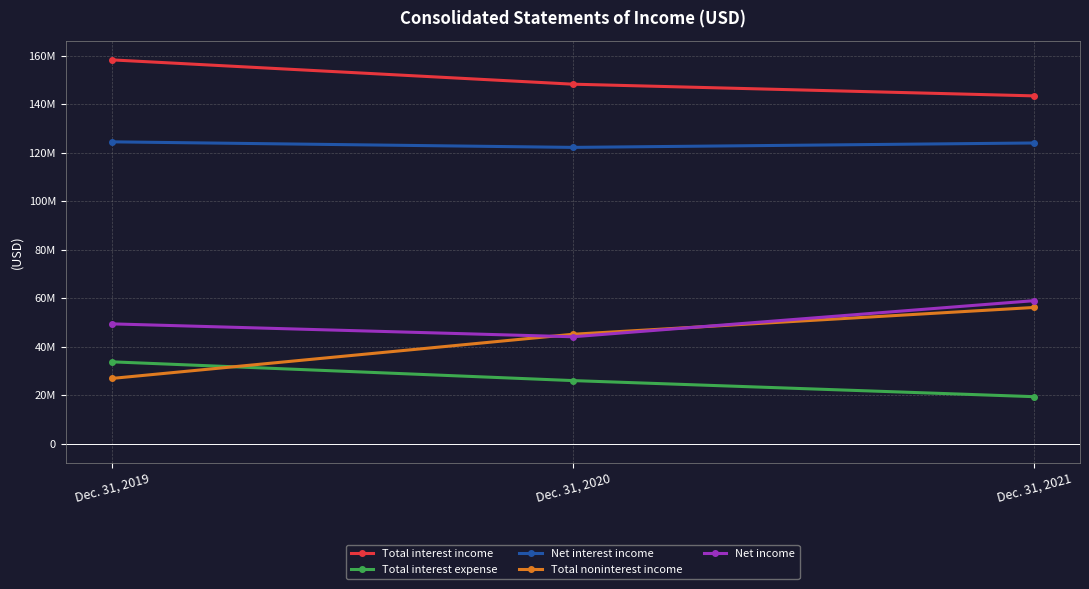

Does the chart have visible grid lines?

Yes